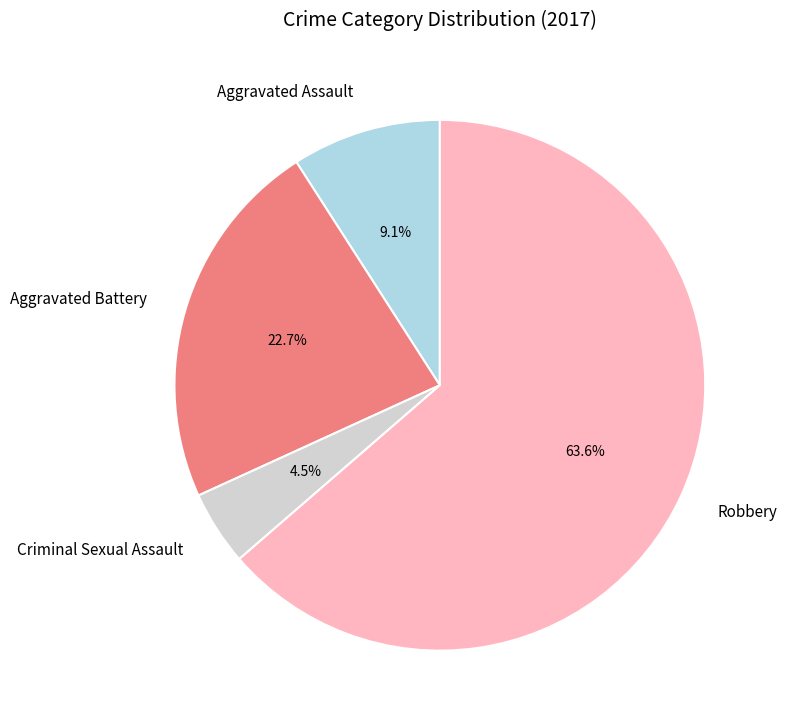

Which category has the biggest portion of the pie?

Robbery